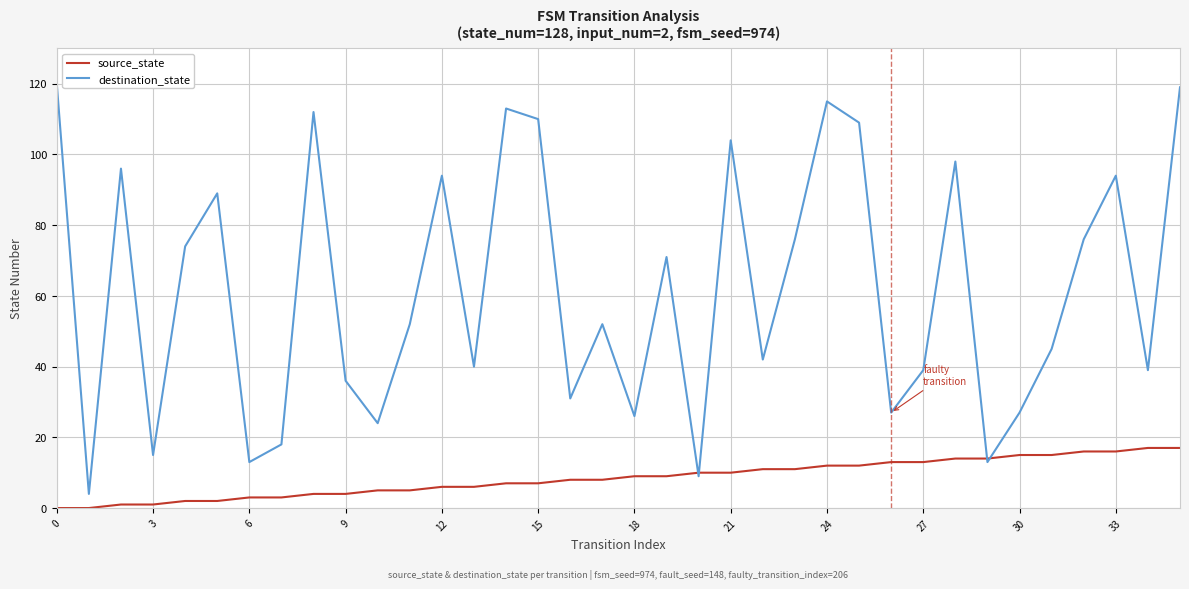

List the series in order of their peak value, lowest first.

source_state, destination_state